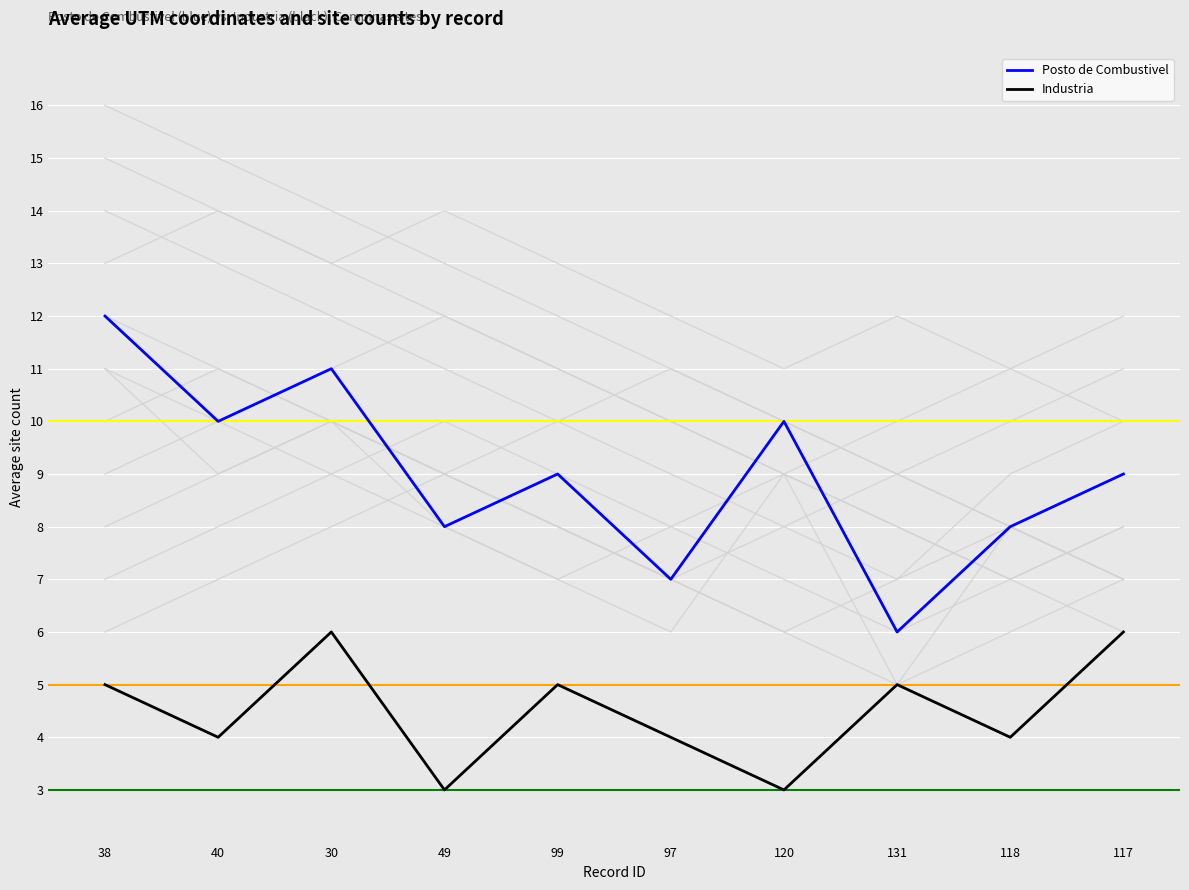

What are all the series names shown in the legend?

Posto de Combustivel, Industria